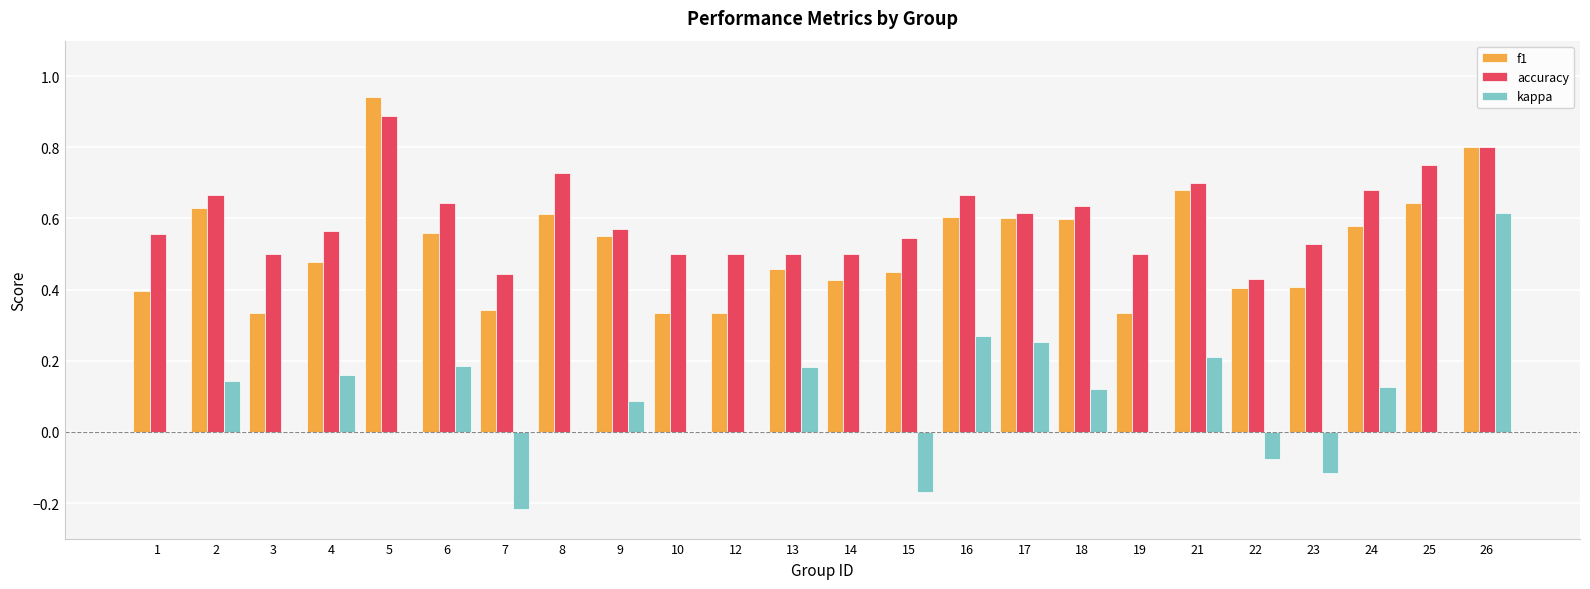

Which series has the widest spread of values?

kappa